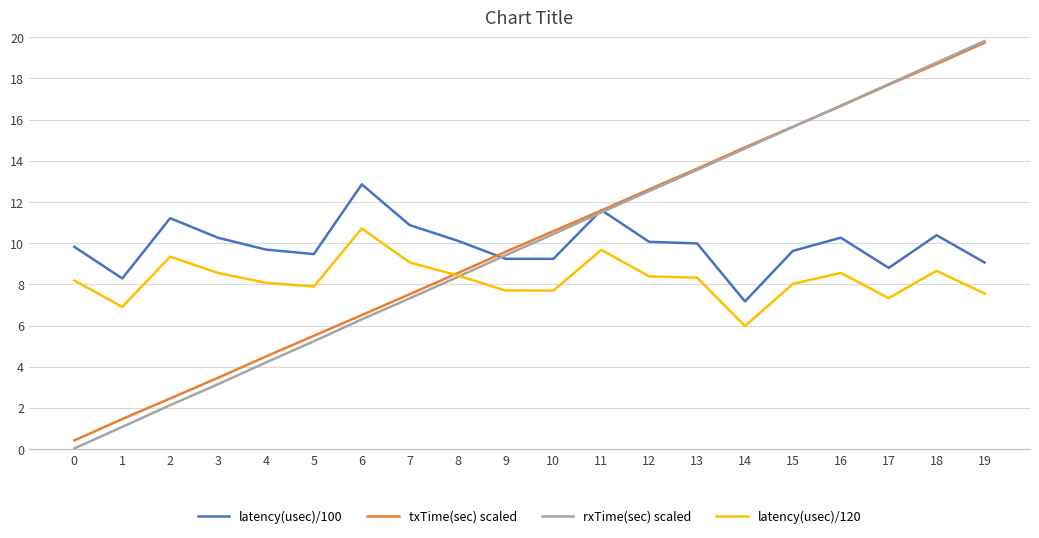

Which series has the widest spread of values?

rxTime(sec) scaled